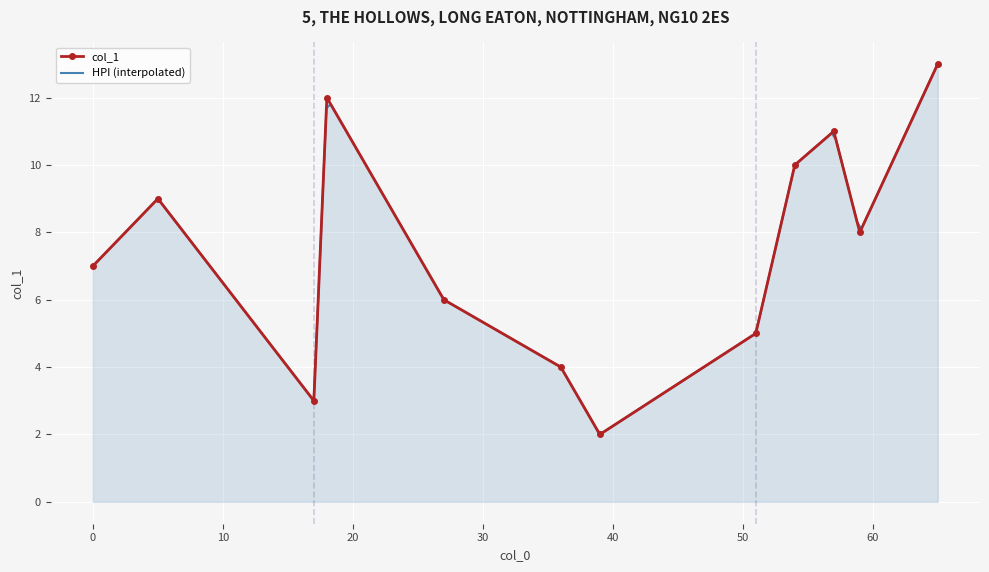

The chart shows a value of 11 at 57. True or false?

True